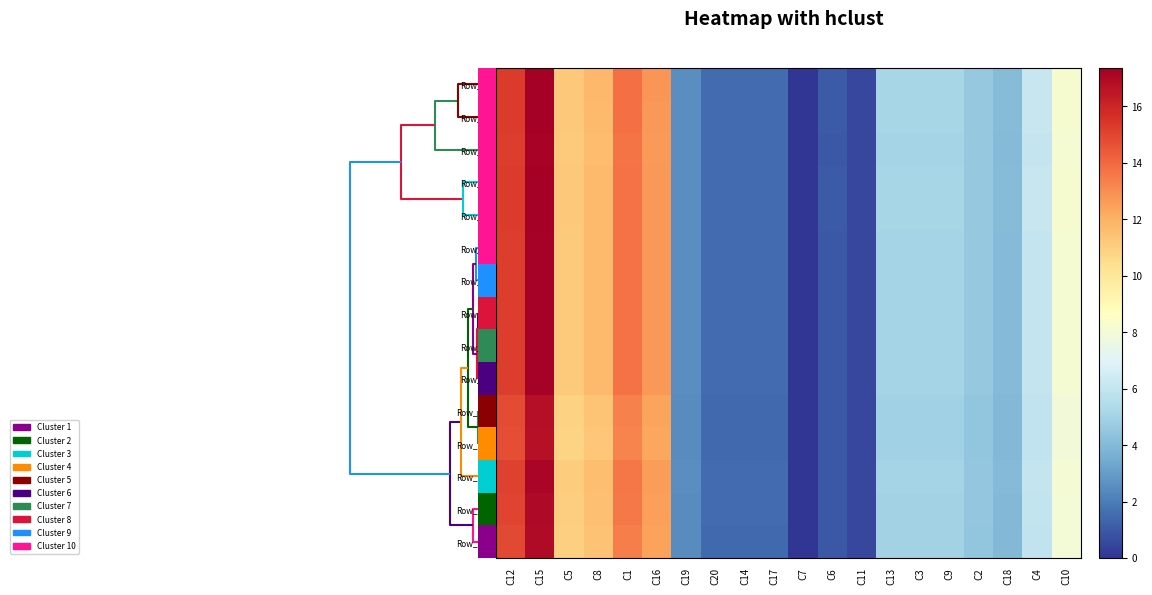

Which series has the widest spread of values?

Row_6